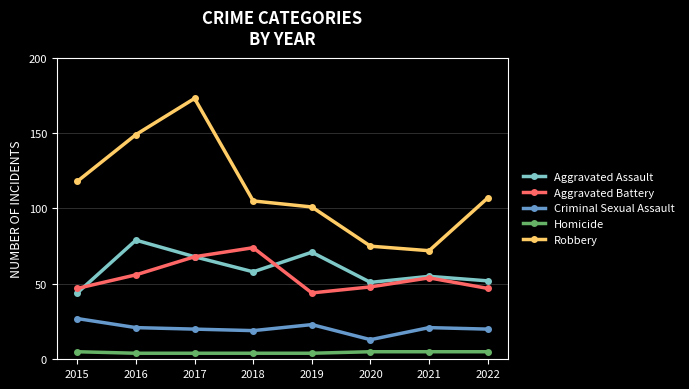

Where is the first local minimum for Aggravated Battery?

2019